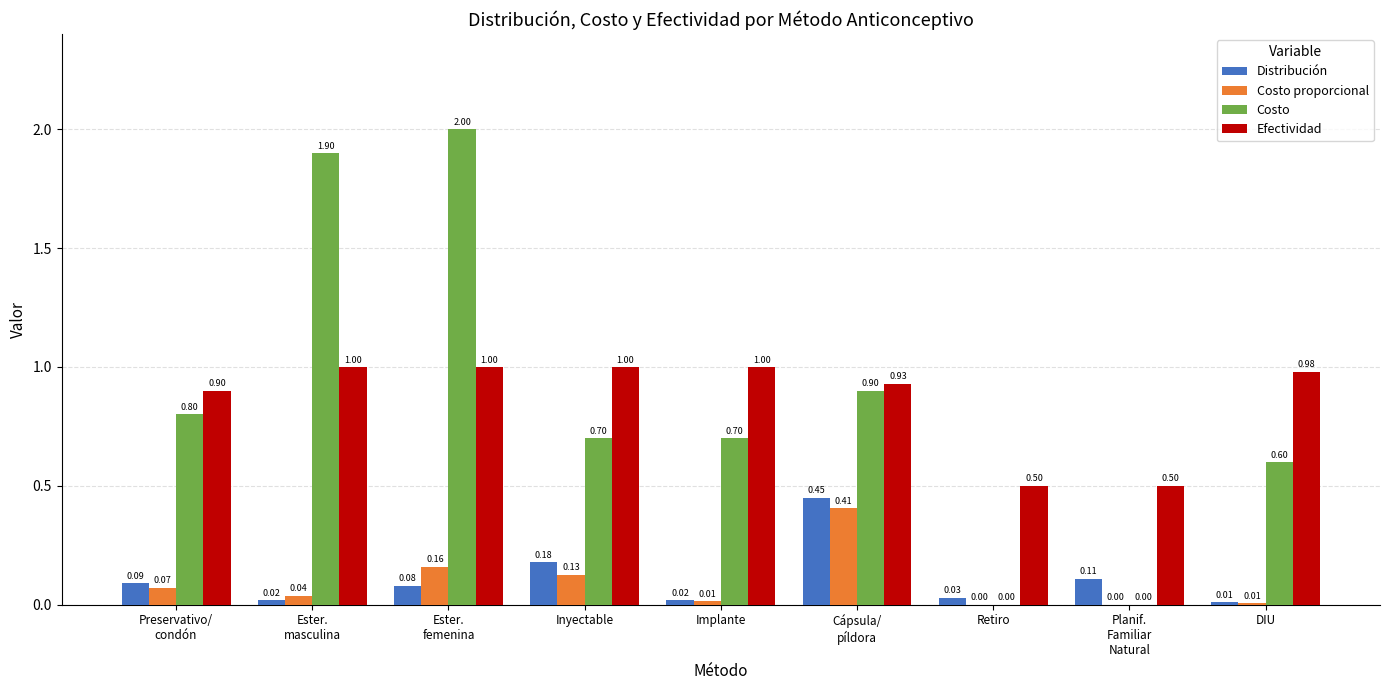

Which series has the largest total across all categories?

Efectividad